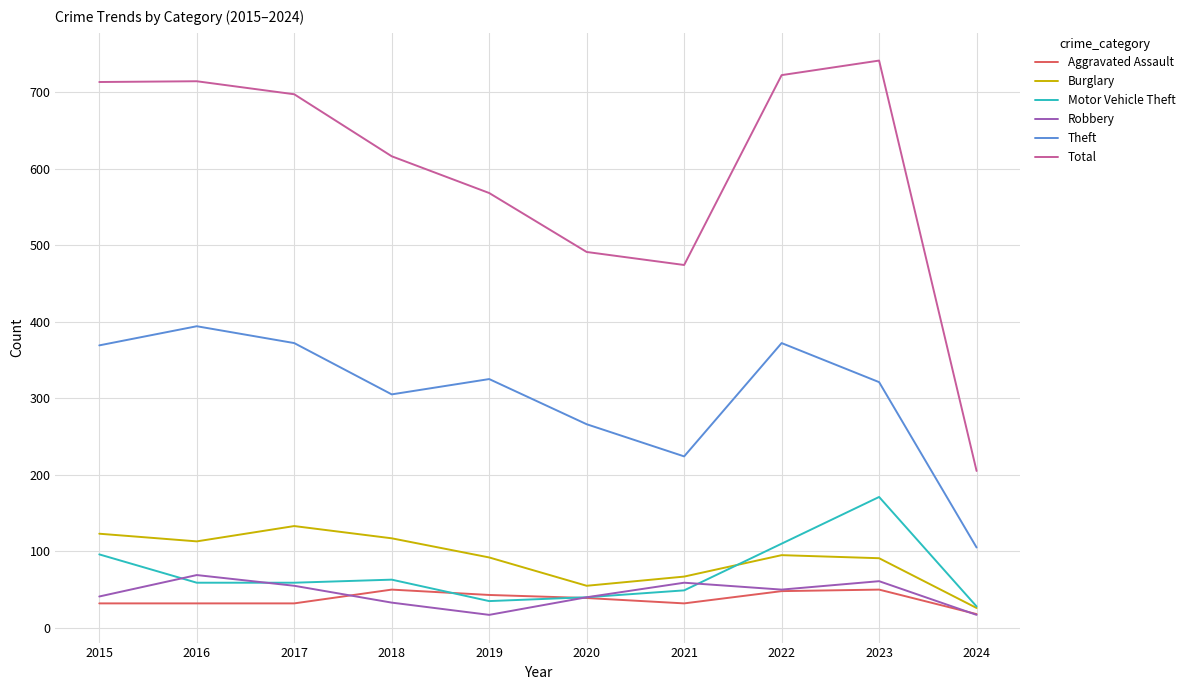

Does the chart display data point markers on the line(s)?

No